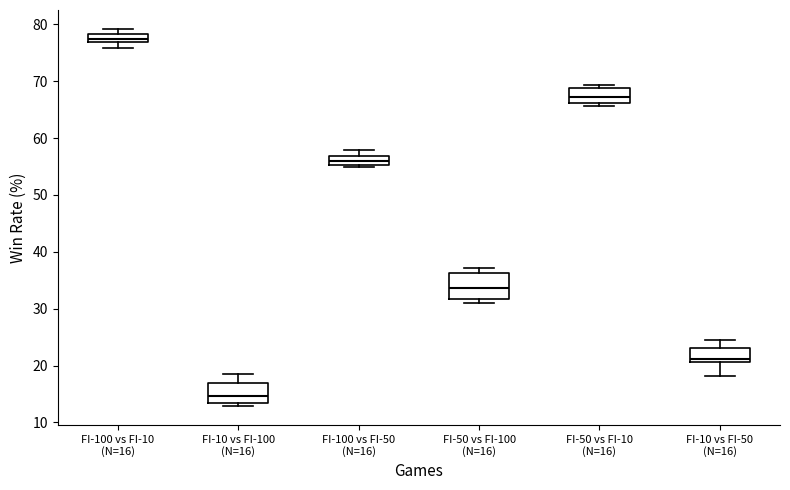

Which box's median line is the lowest?

FI-10 vs FI-100 (N=16)